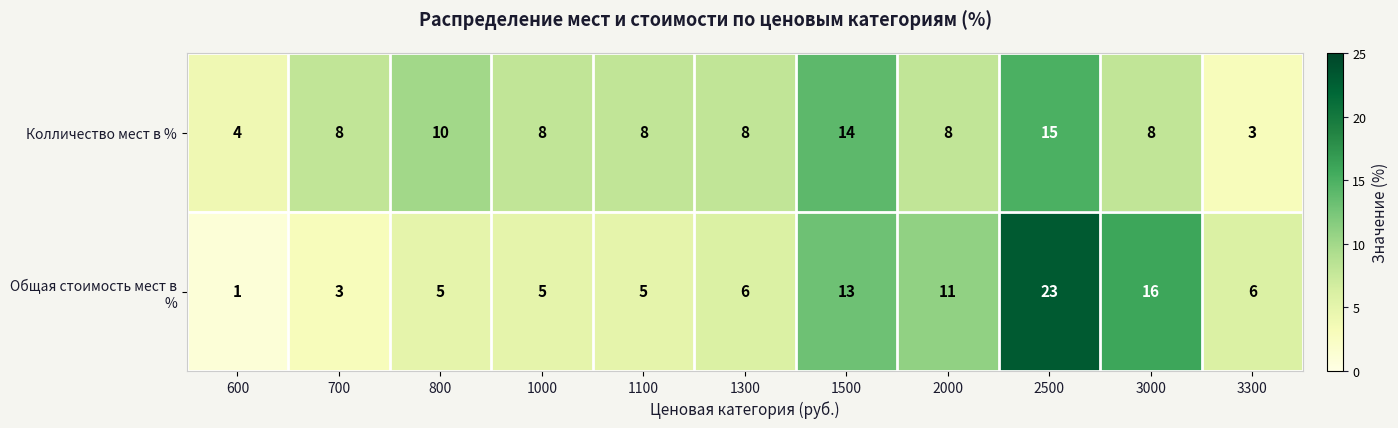

Reading left to right, list all the values displayed in this chart.

Колличество мест в %: 4	8	10	8	8	8	14	8	15	8	3
Общая стоимость мест в %: 1	3	5	5	5	6	13	11	23	16	6